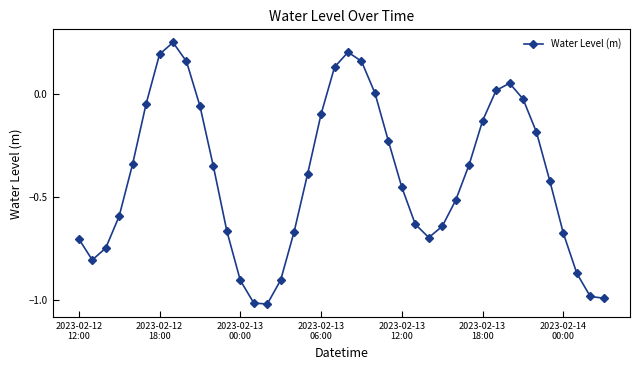

What is the difference between the second highest and second lowest values?

1.2